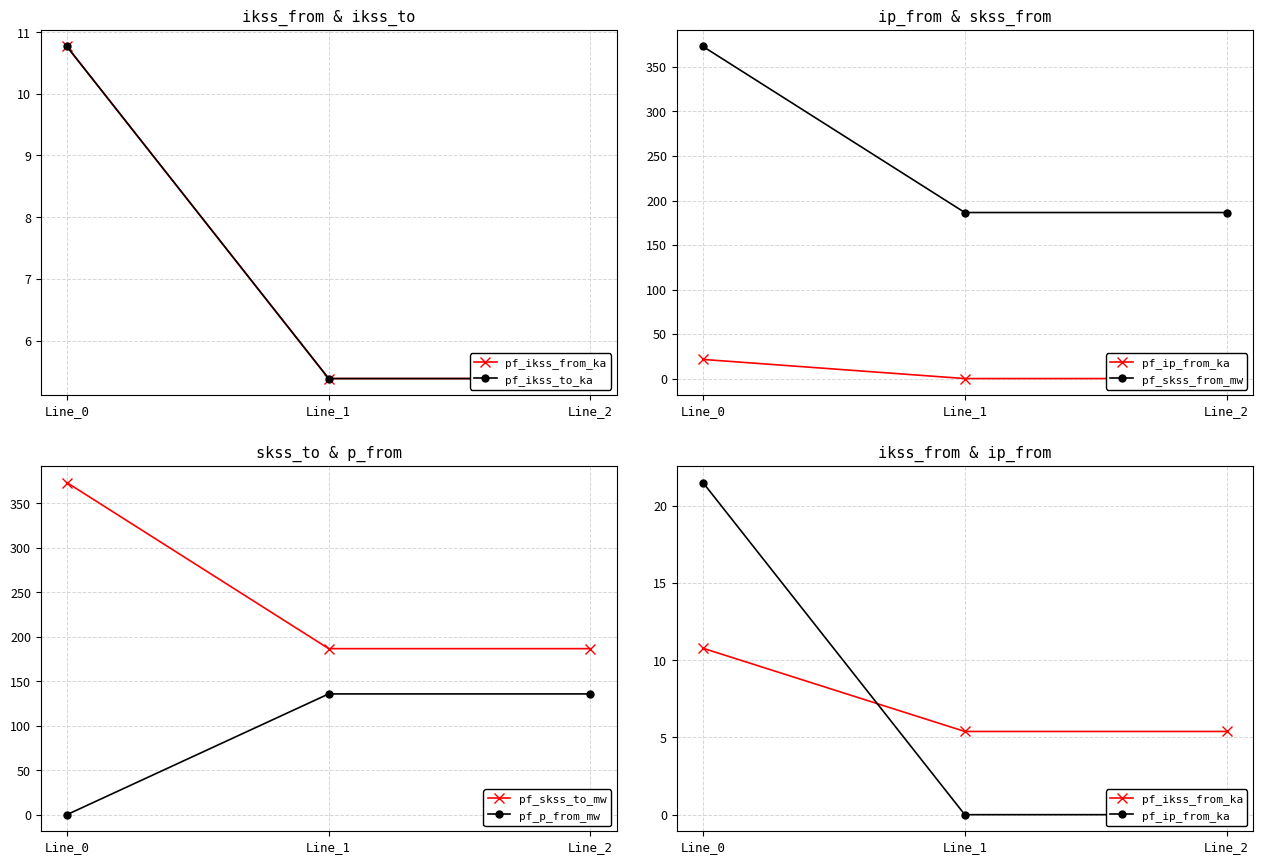

Where is pf_ikss_from_ka nearest to the value 8?

Line_1